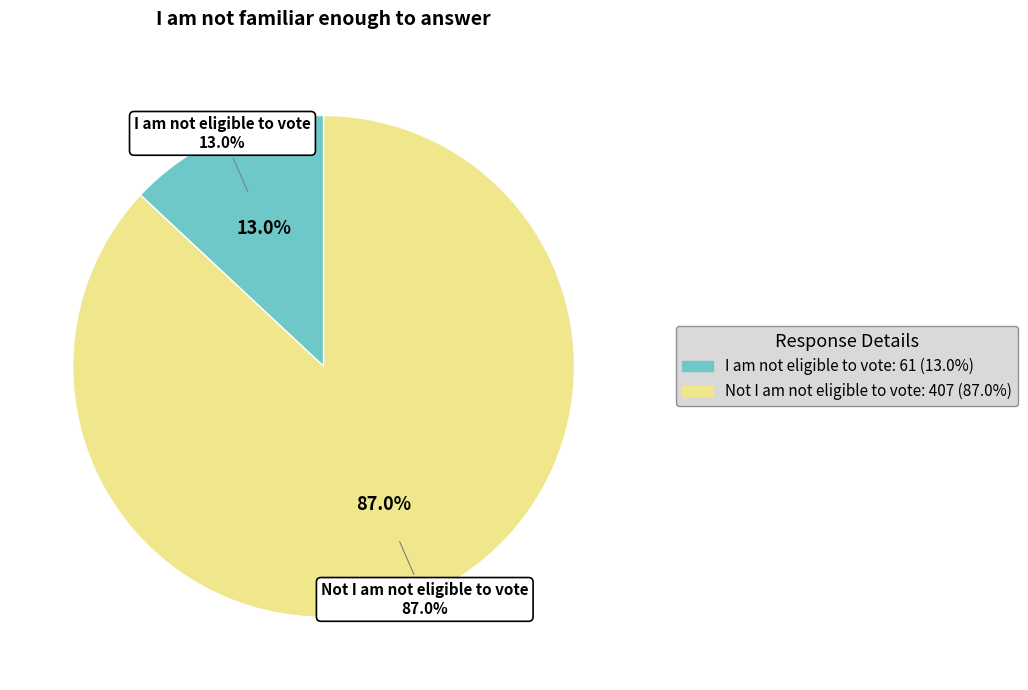

How many slices are in this pie chart?

2